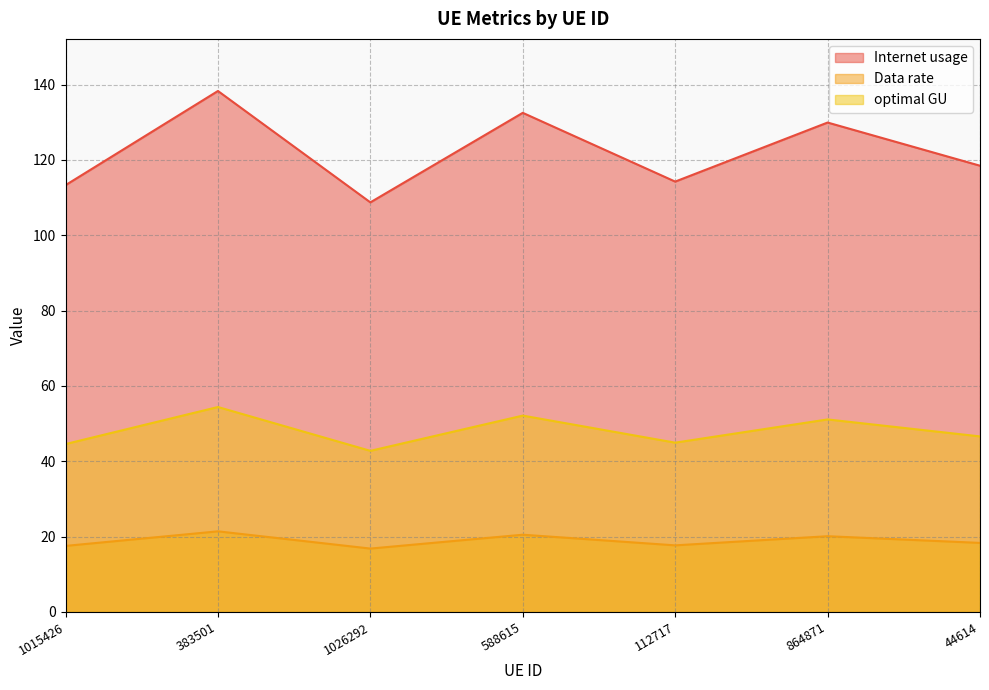

At which label does Data rate first exceed 18?

383501